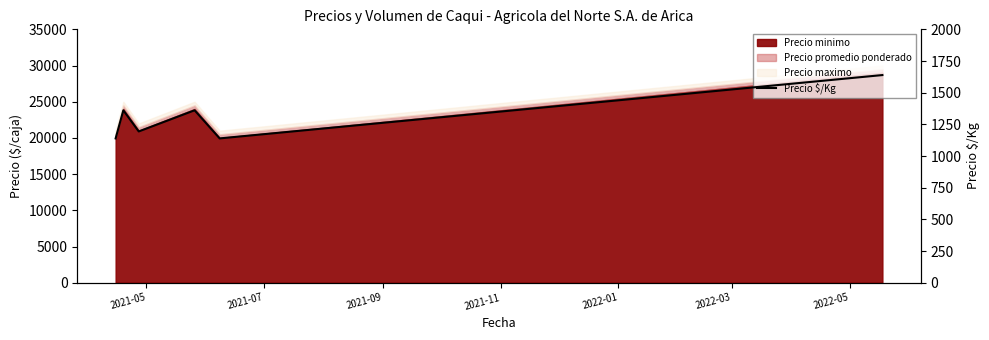

How many values are below 1361?

3